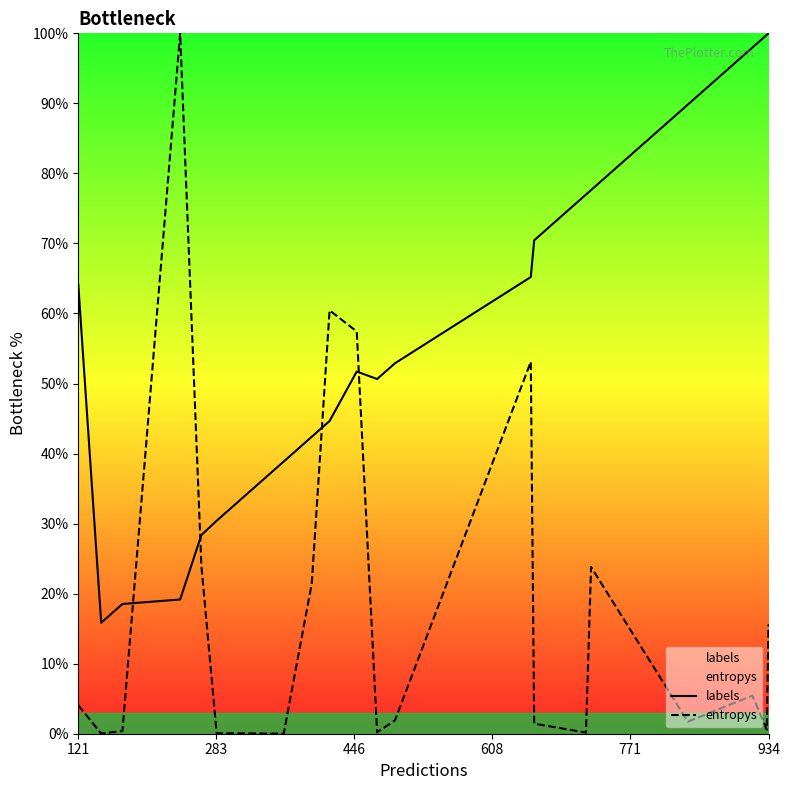

Rank the series by their average value, from lowest to highest.

entropys, labels